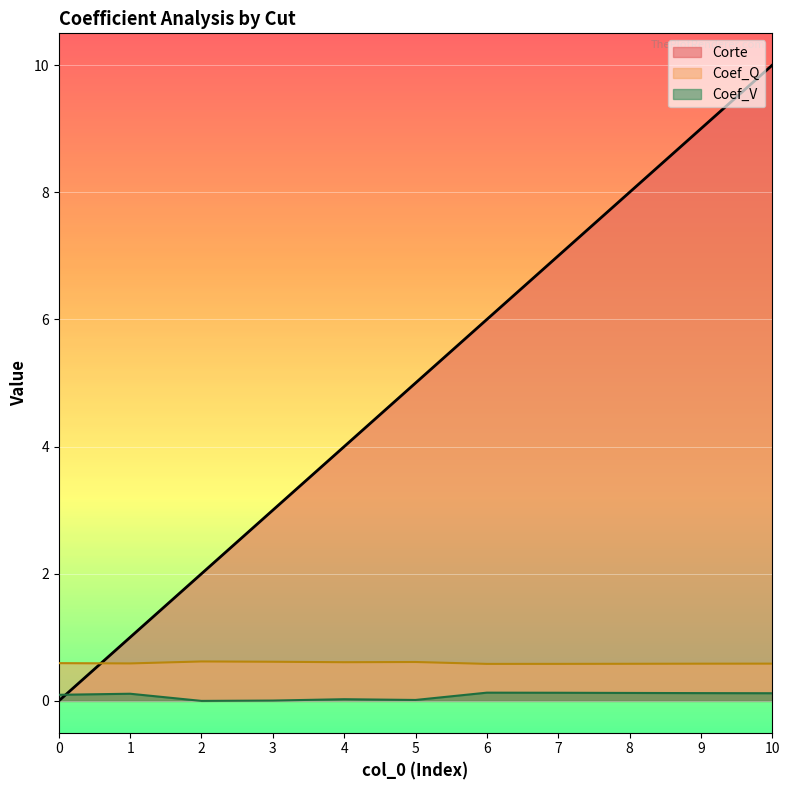

Is the value of Corte at 5 greater than the value of Coef_V at 4?

Yes